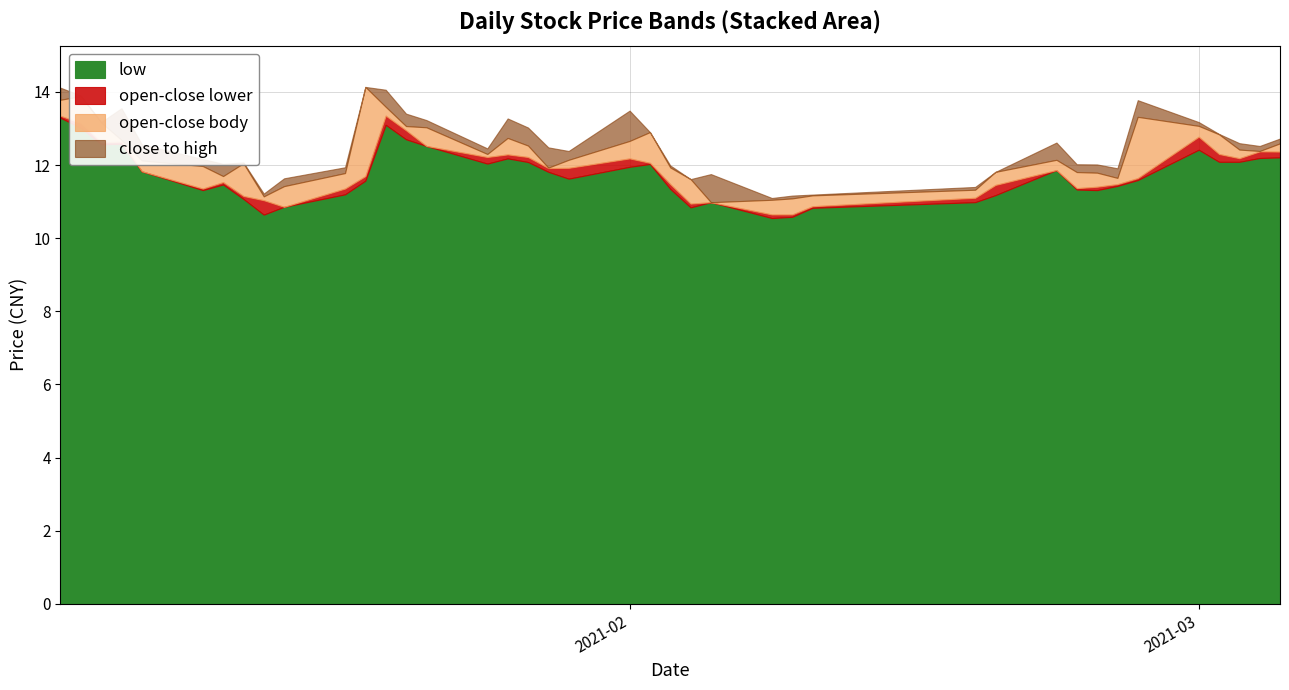

What are all the series names shown in the legend?

low, open-close lower, open-close body, close to high